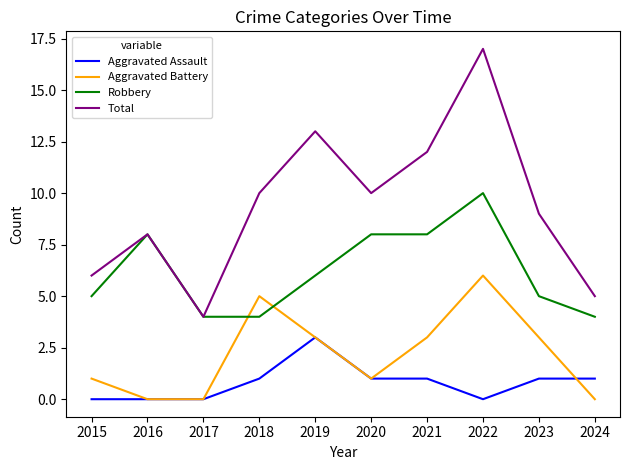

How many times do Robbery and Aggravated Battery cross each other?

2